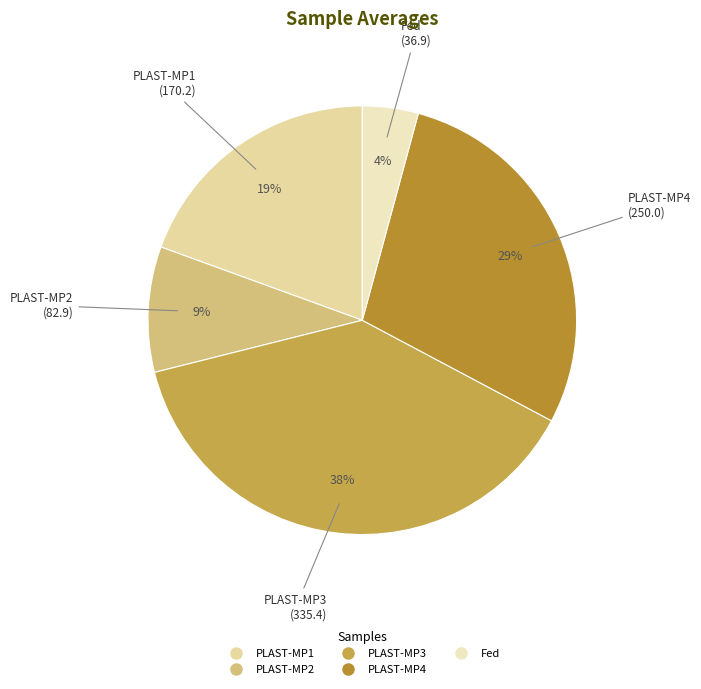

What percentage is the PLAST-MP4 slice, to the nearest percent?

29%